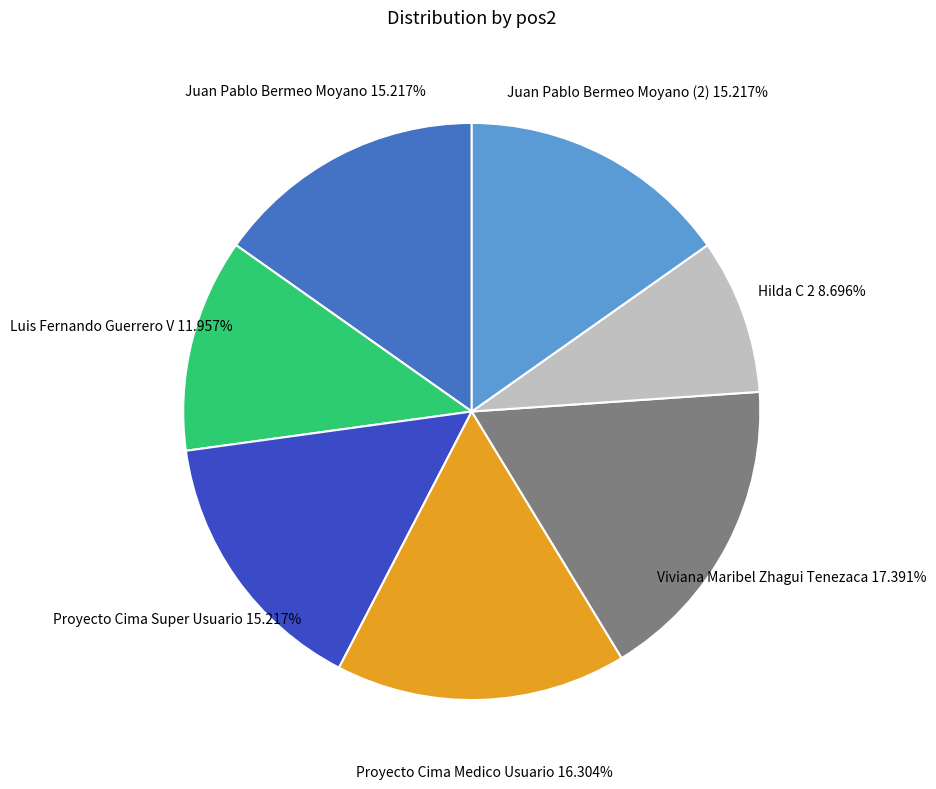

What is the ratio of the value at Juan Pablo Bermeo Moyano to the value at Proyecto Cima Super Usuario?

1.0